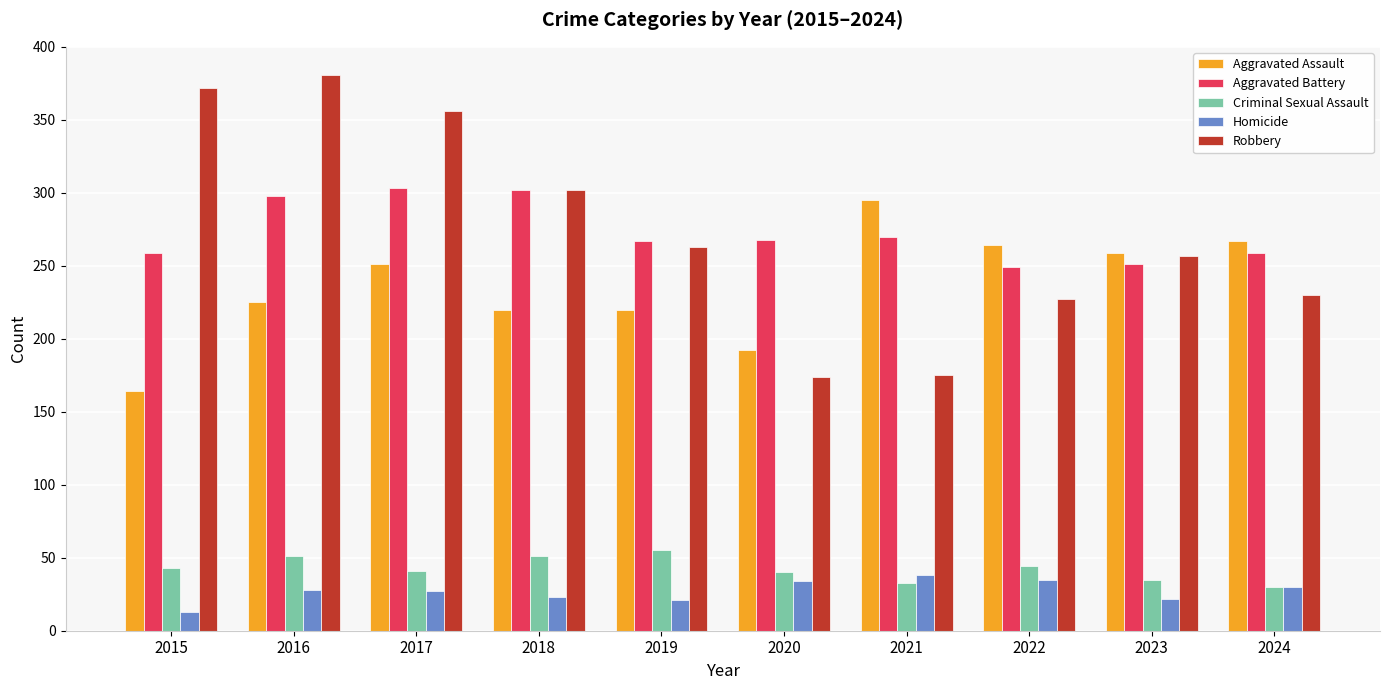

Which series has the widest spread of values?

Robbery